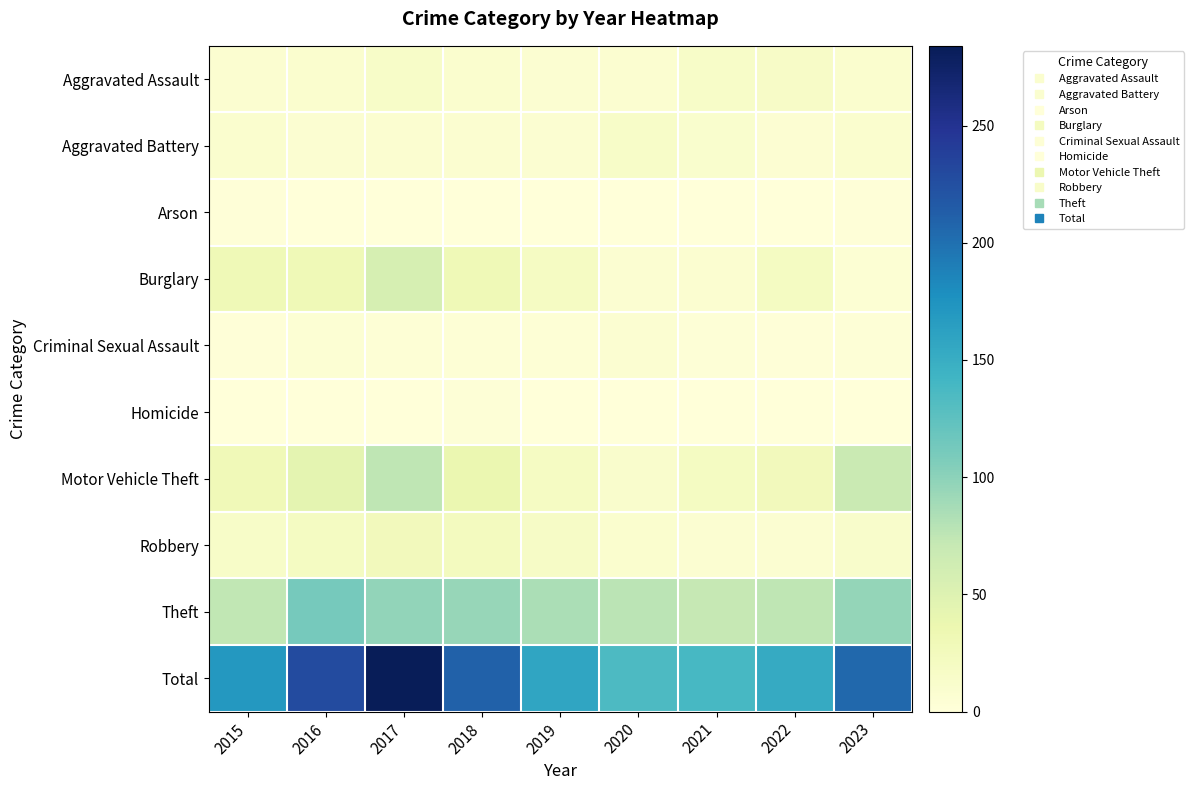

Rank the series at 2019 from highest to lowest value.

Total, Theft, Burglary, Motor Vehicle Theft, Robbery, Aggravated Assault, Aggravated Battery, Criminal Sexual Assault, Arson, Homicide